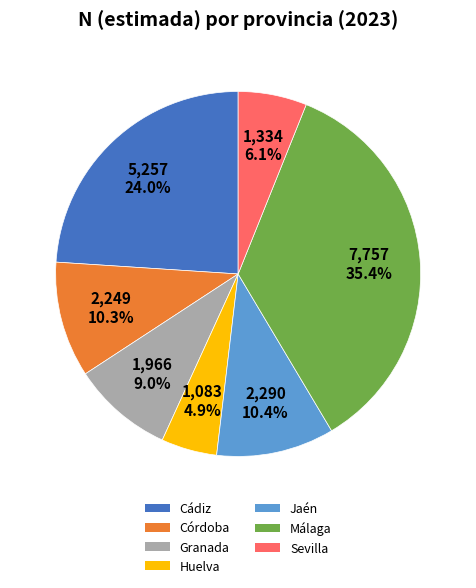

To the nearest percent, what is the average slice percentage?

14%